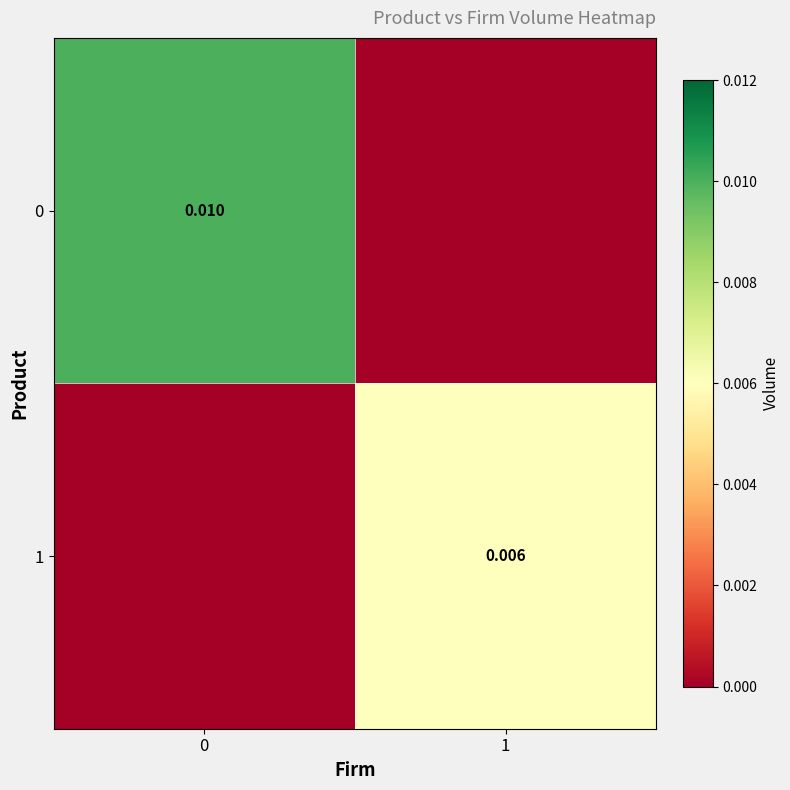

Which label corresponds to the smallest value in the chart?

1